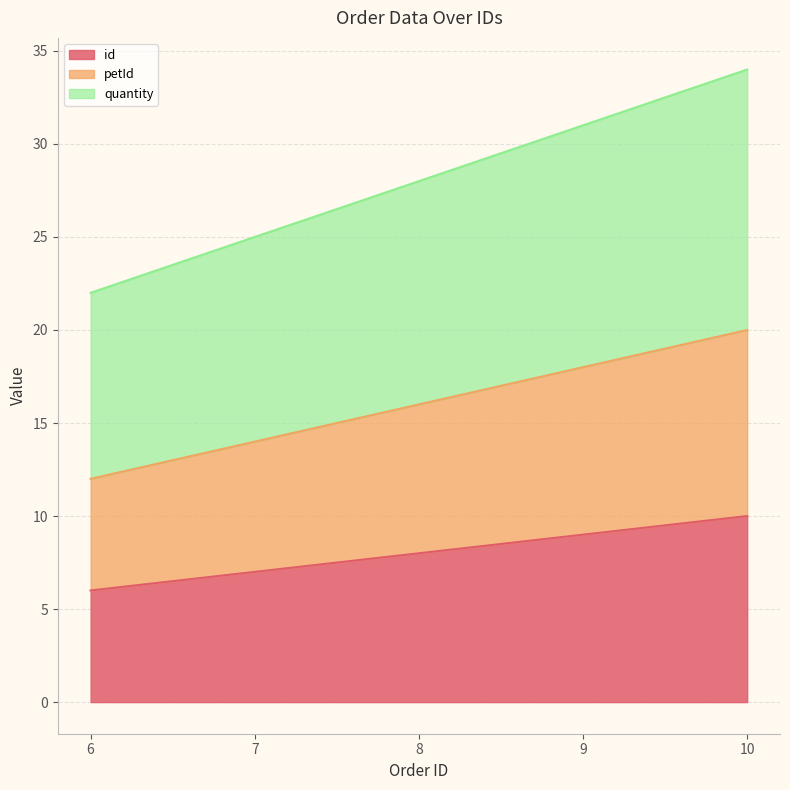

Which has a higher value, 10 or 7?

10